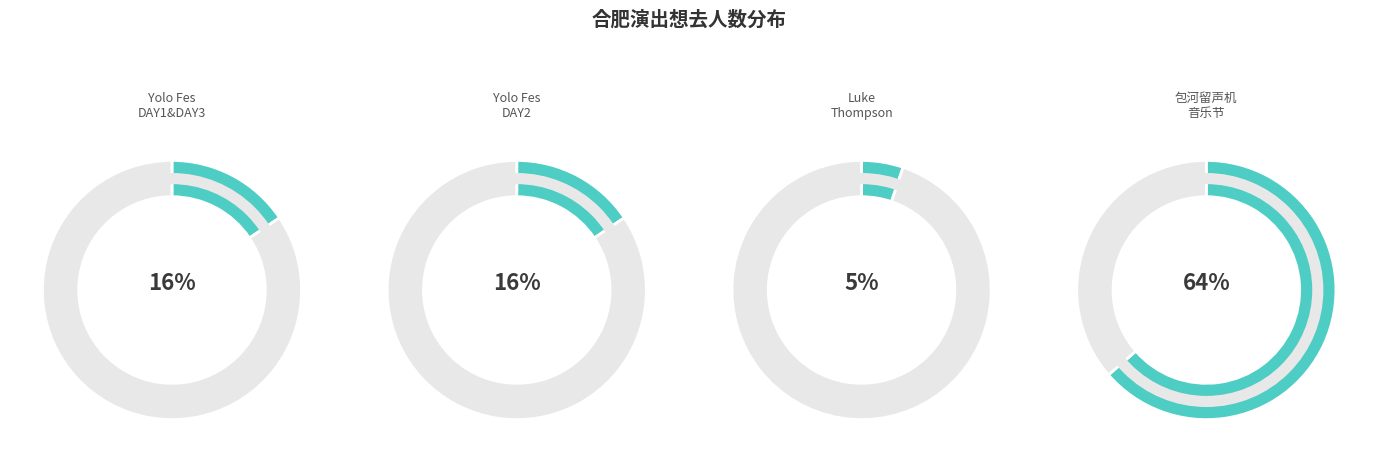

What percentage is NOT represented by 合肥·首届包河留声机音乐节—《菊次郎的夏天》久石让钢琴曲梦幻之旅演奏会?

36.4%